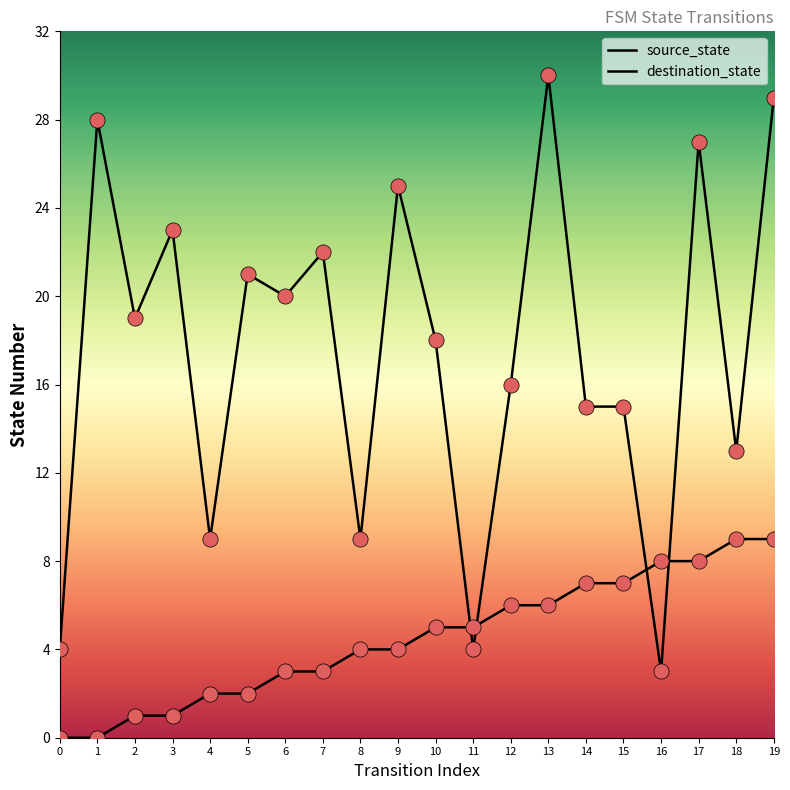

At which category is the sum across all series the highest?

19